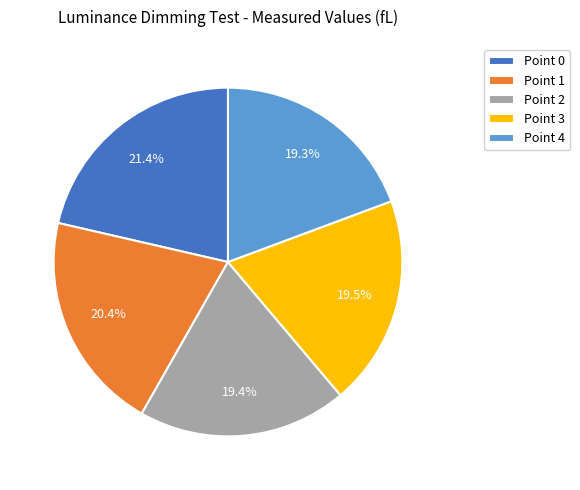

To the nearest percent, what is the combined percentage of Point 3 and Point 0?

41%